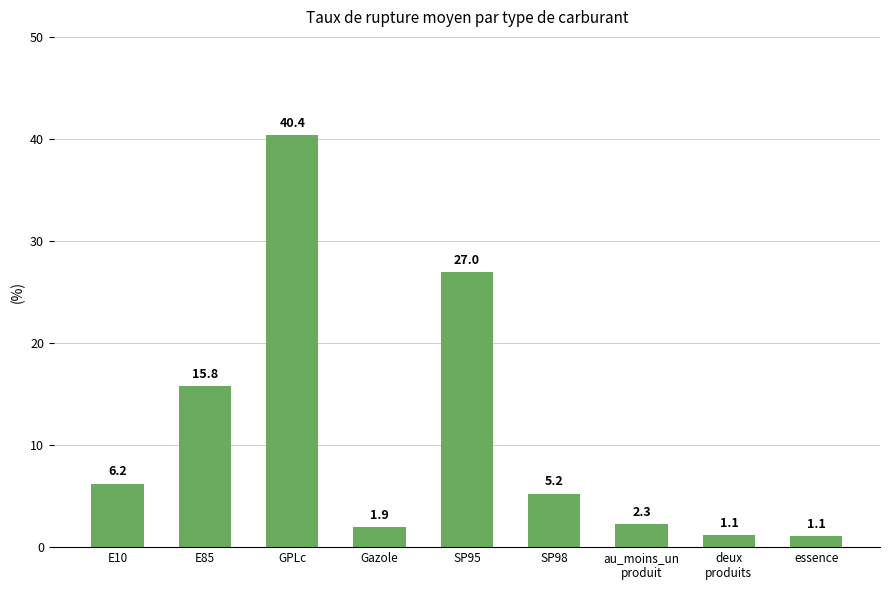

What is the label of the 6th bar from the left?

SP98